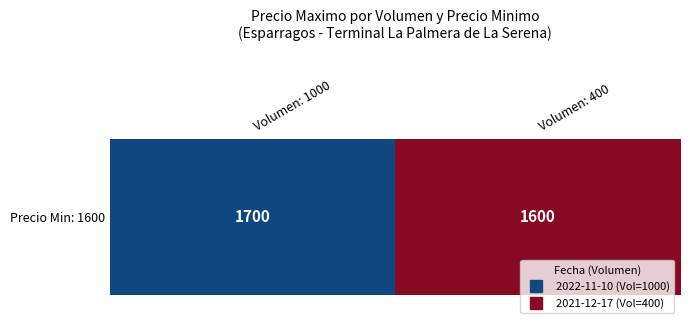

List the labels in order of value, smallest first.

Volumen: 400, Volumen: 1000